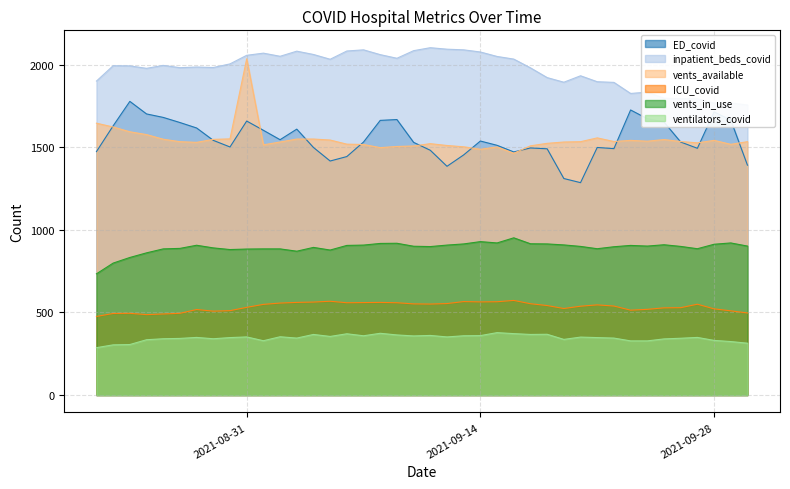

The value of ED_covid at 2021-09-08 is 2663. True or false?

False